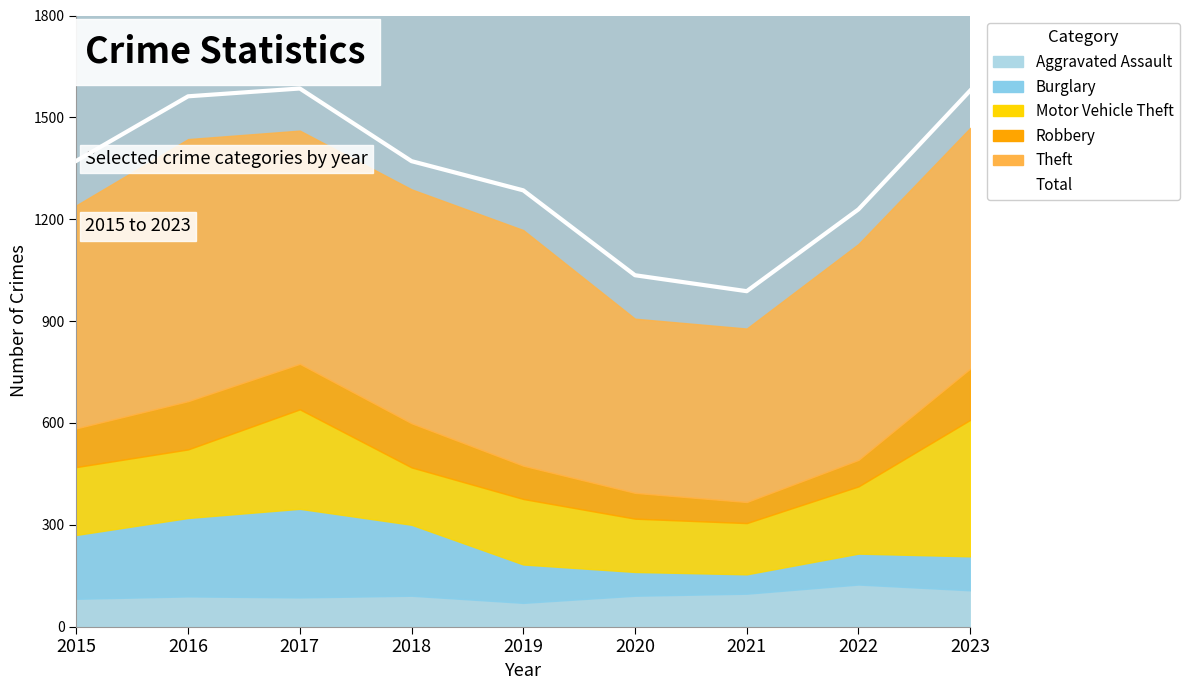

Is it true that the value at 2017 is 708?

False